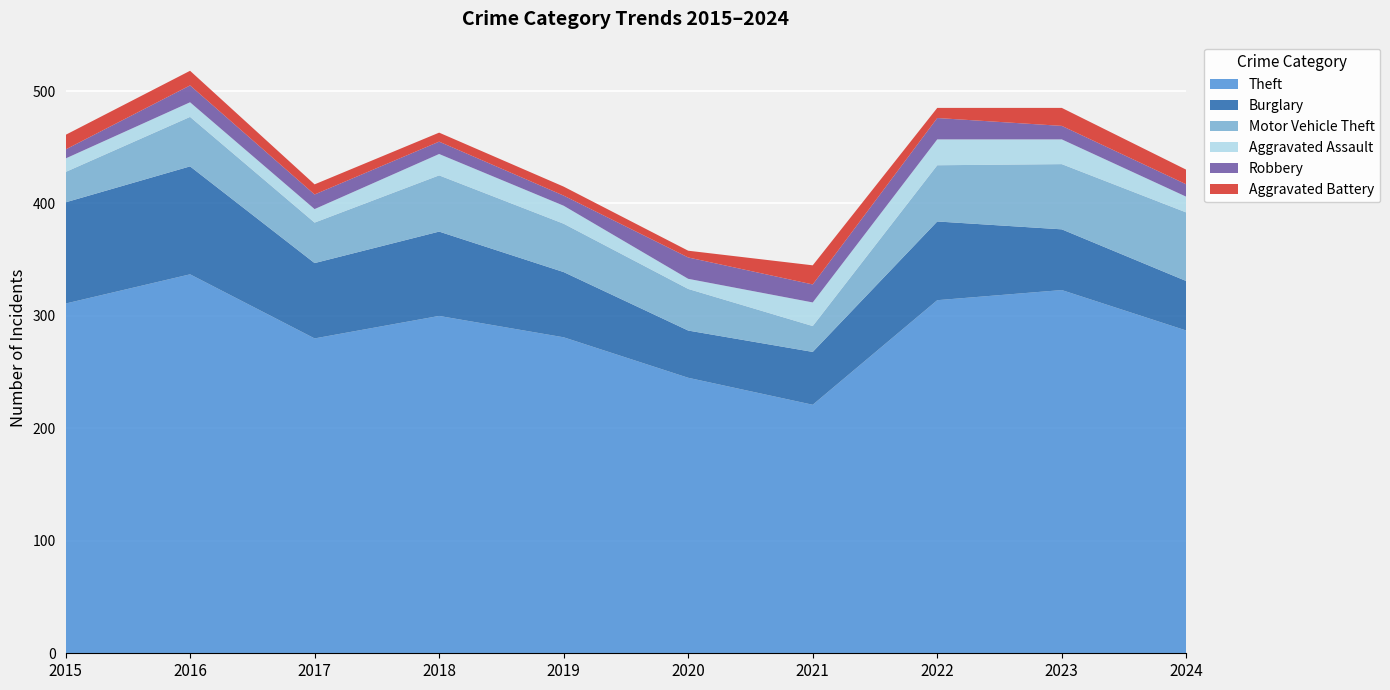

Reading left to right, what are all the values shown in this chart?

Theft: 2015=311	2016=337	2017=280	2018=300	2019=281	2020=245	2021=221	2022=314	2023=323	2024=287
Burglary: 2015=90	2016=96	2017=67	2018=75	2019=58	2020=42	2021=47	2022=70	2023=54	2024=44
Motor Vehicle Theft: 2015=27	2016=44	2017=36	2018=50	2019=43	2020=37	2021=23	2022=50	2023=58	2024=61
Aggravated Assault: 2015=12	2016=13	2017=12	2018=19	2019=16	2020=9	2021=21	2022=23	2023=22	2024=14
Robbery: 2015=8	2016=15	2017=13	2018=11	2019=9	2020=19	2021=16	2022=19	2023=12	2024=11
Aggravated Battery: 2015=13	2016=13	2017=9	2018=8	2019=8	2020=6	2021=17	2022=9	2023=16	2024=13